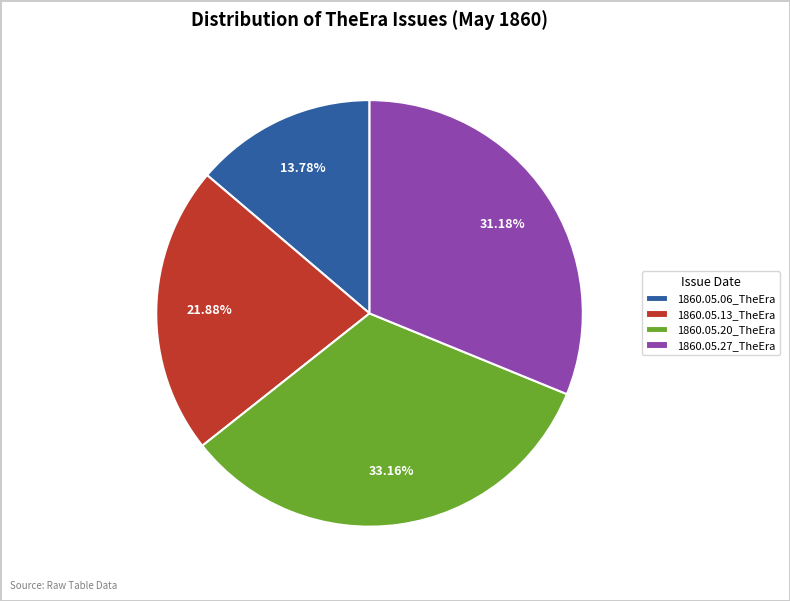

What is the smallest slice in the pie chart?

1860.05.06_TheEra